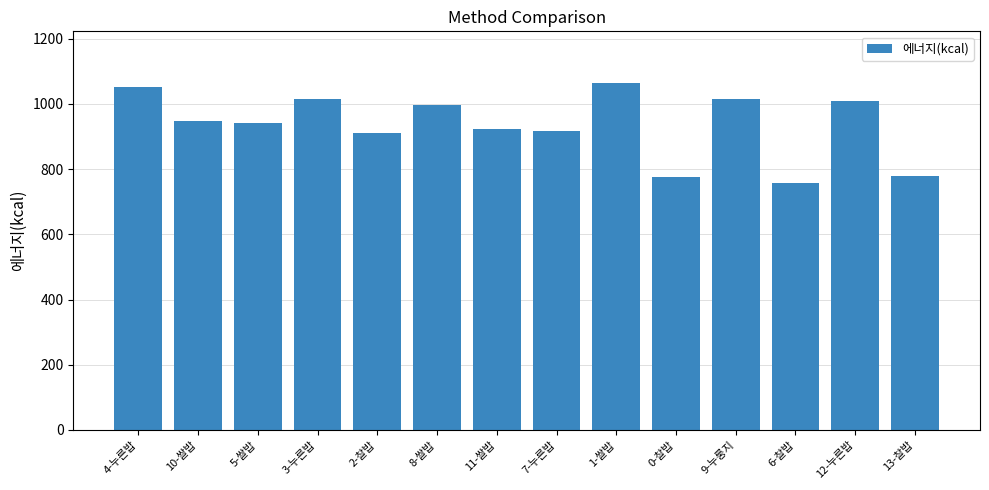

Are the bars horizontal?

No